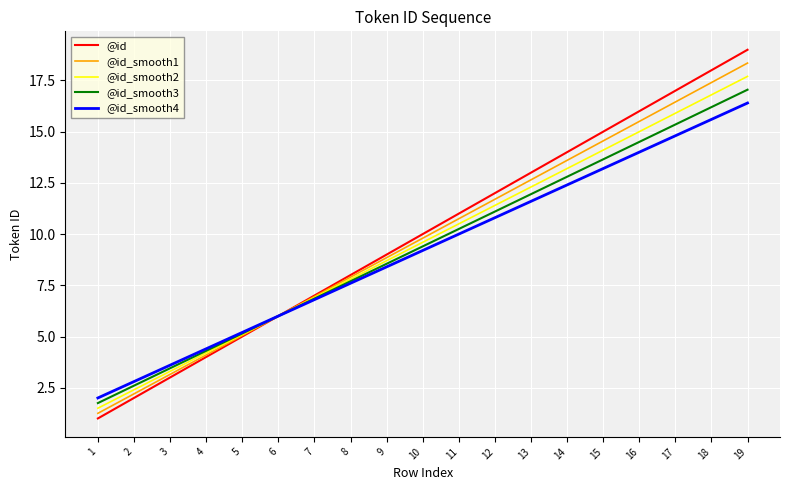

Where is @id_smooth2 nearest to the value 9?

9